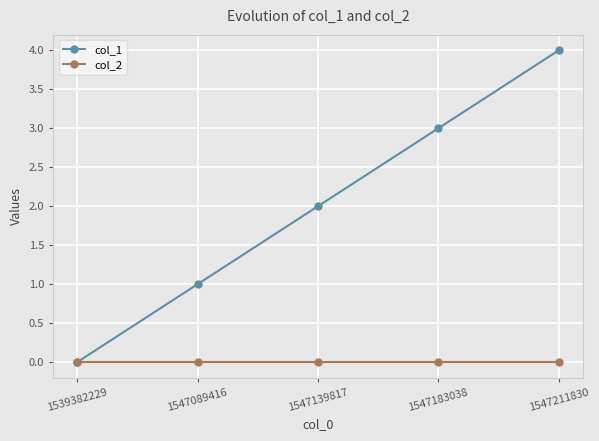

The value of col_1 at 1547139817 is 3. True or false?

False